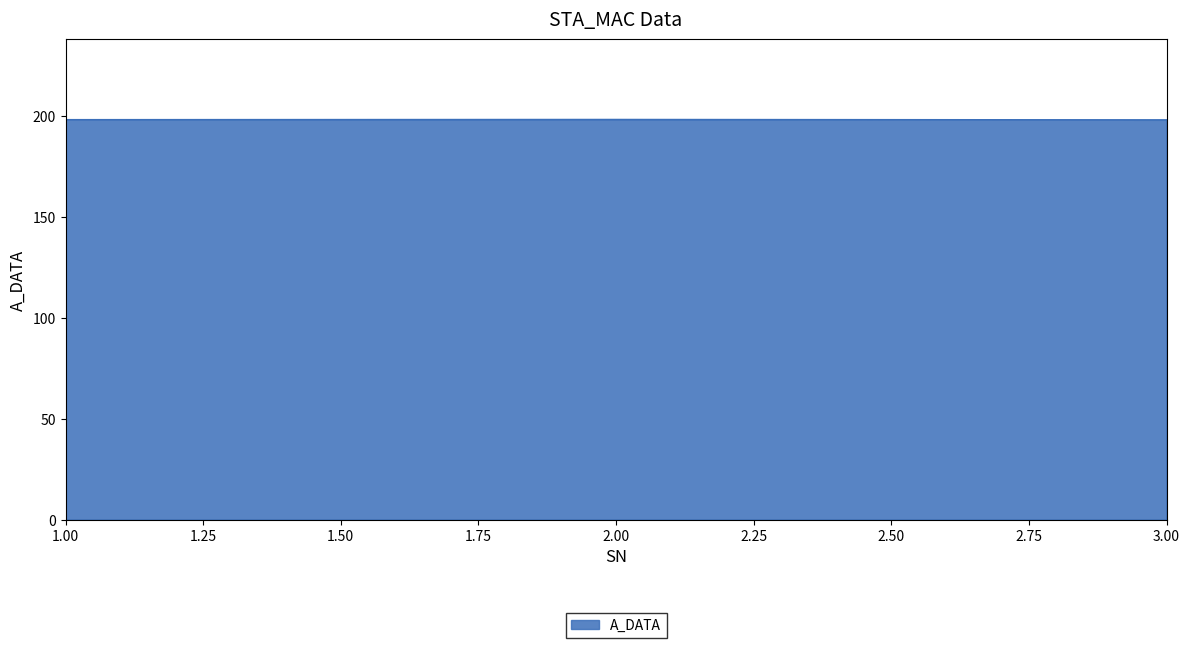

What is the greatest value displayed?

198.4